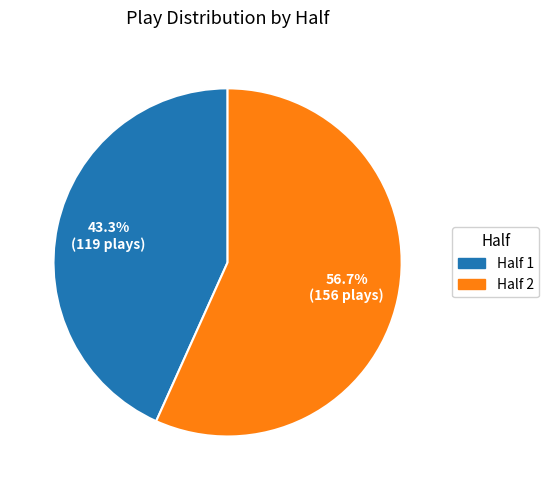

Is it true that Half 1 is 56% of the pie?

False